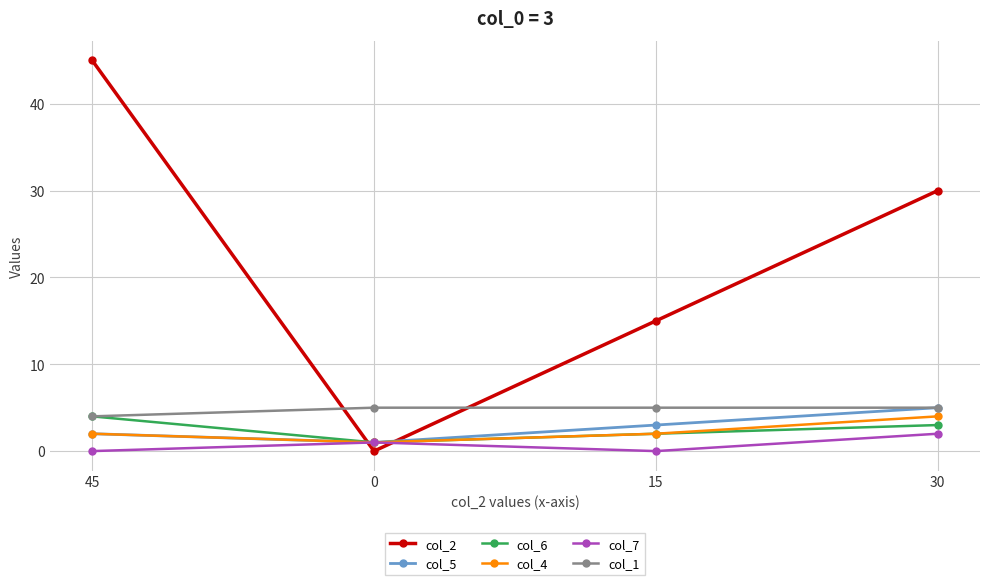

True or false: col_2 and col_5 cross at least once.

True